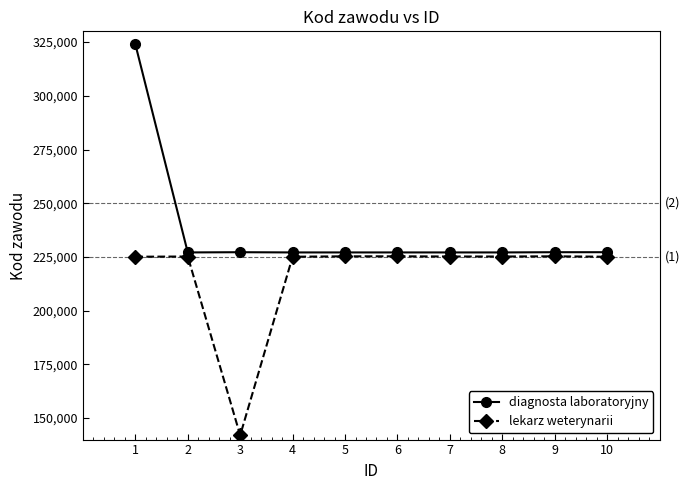

True or false: lekarz weterynarii and diagnosta laboratoryjny intersect in this chart.

False